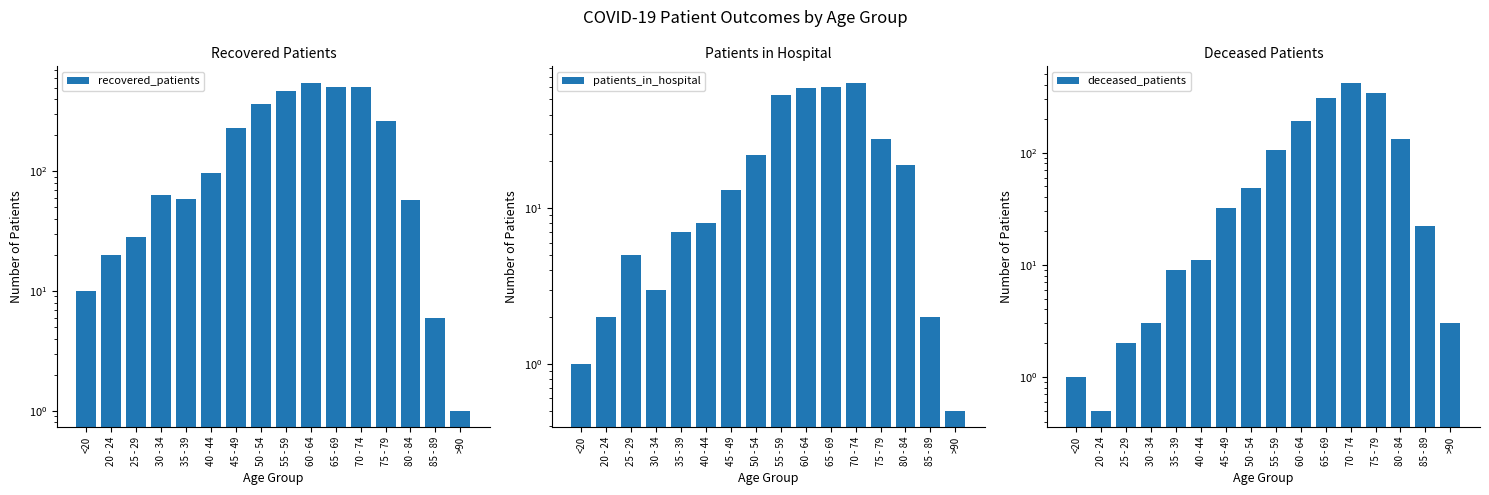

What is the total value across all series at 45 - 49?

276.0